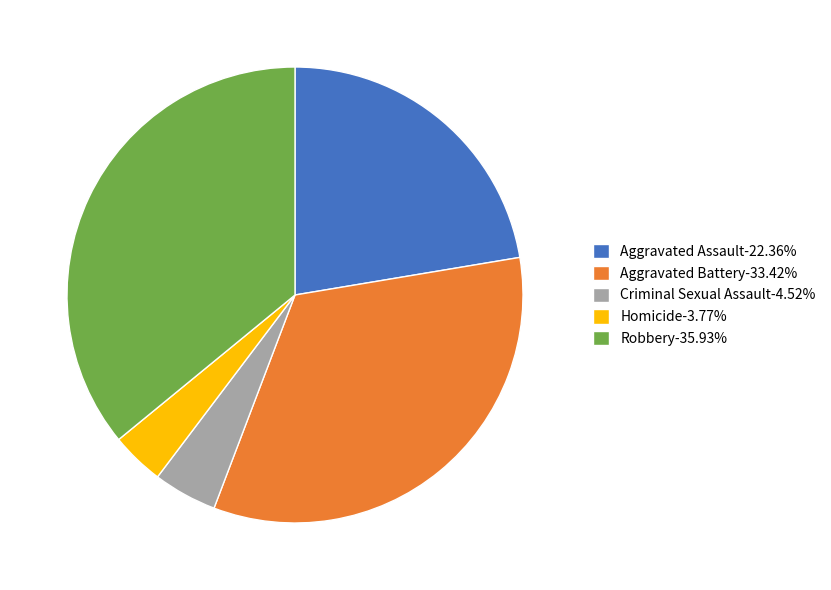

Count the number of slices in the pie.

5